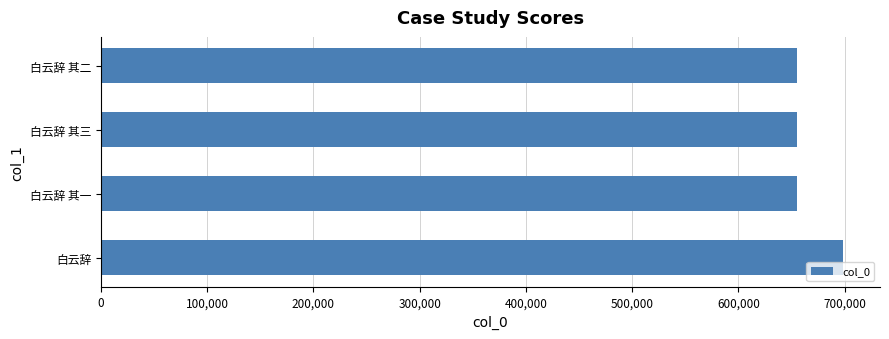

Approximately how many times larger is the value at 白云辞 其二 compared to 白云辞 其三?

1.0